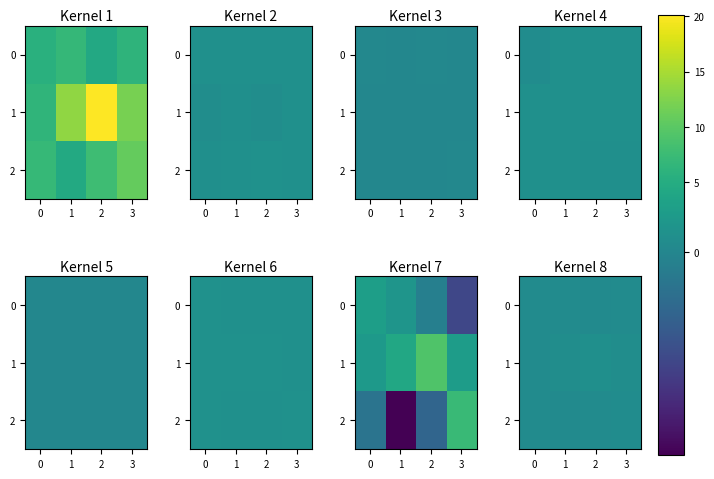

At which category is the sum across all series the highest?

2